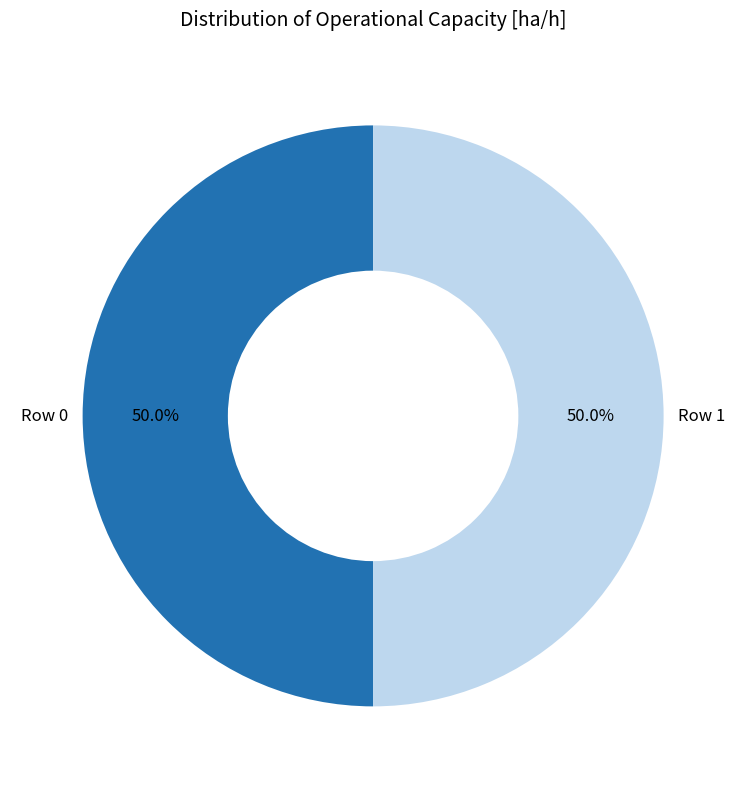

Is the sum of Row 1 and Row 0 greater than half?

Yes